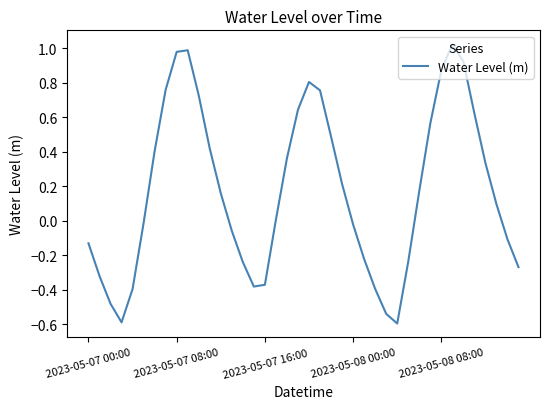

What is the difference between the maximum and minimum values?

1.6